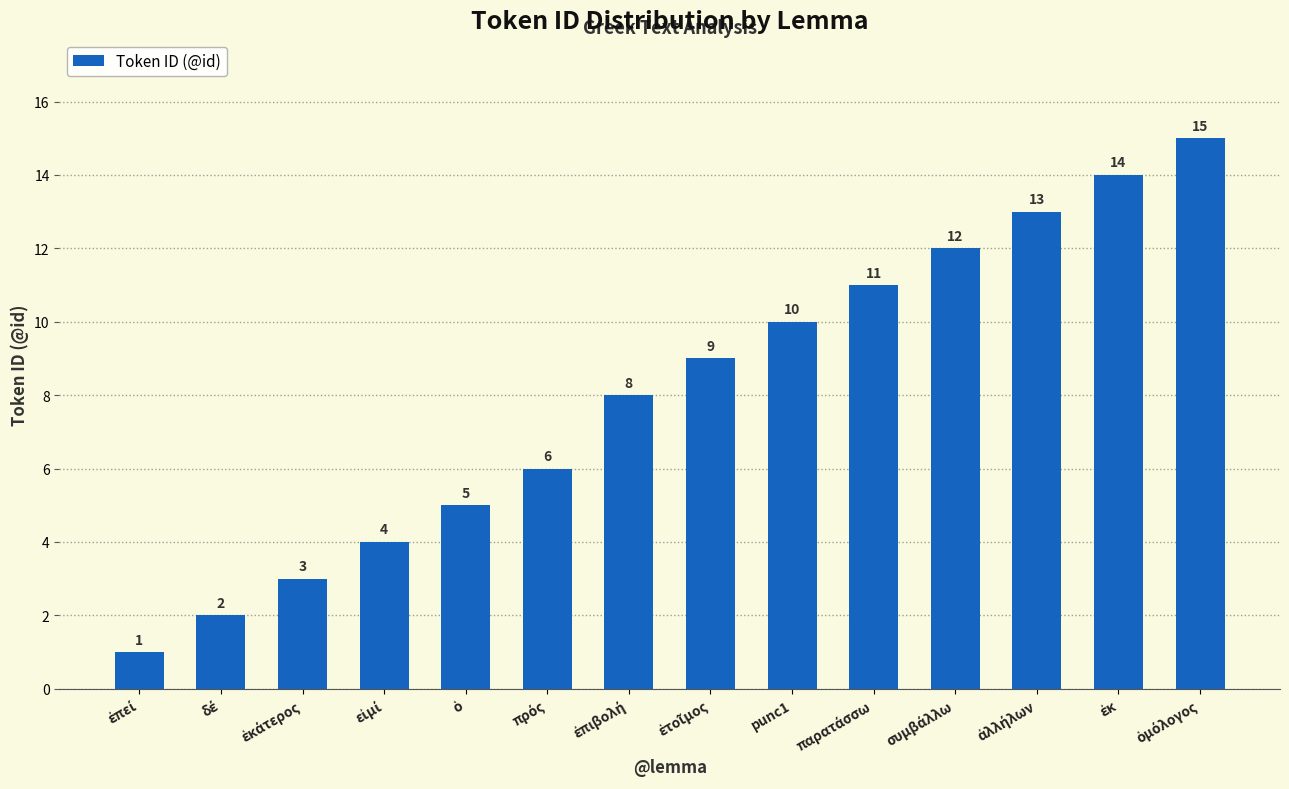

Does the chart contain any negative values?

No